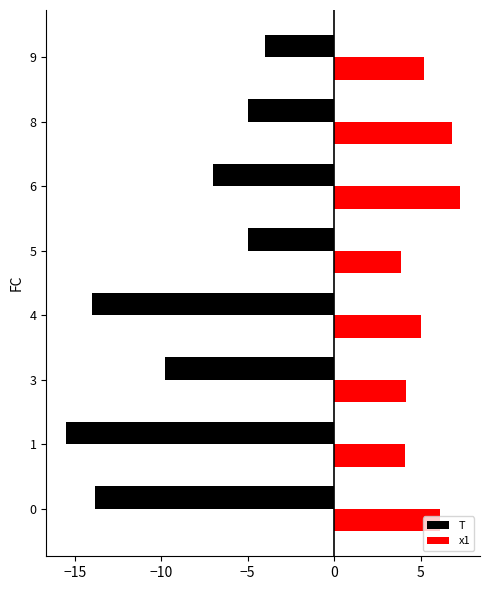

What are all the series names shown in the legend?

T, x1